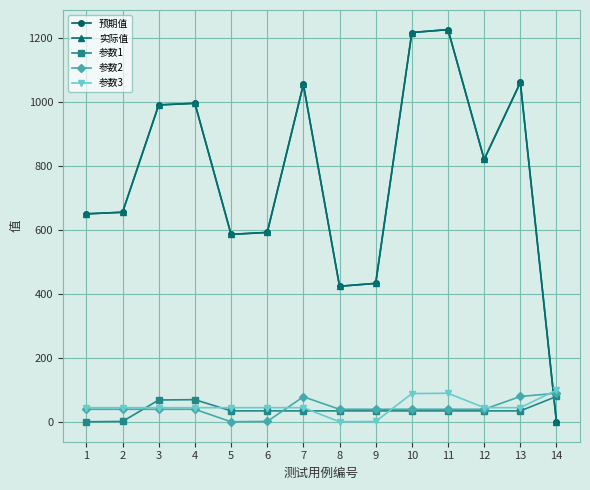

What is the value of the 实际值 point at the 9th from the left?

433